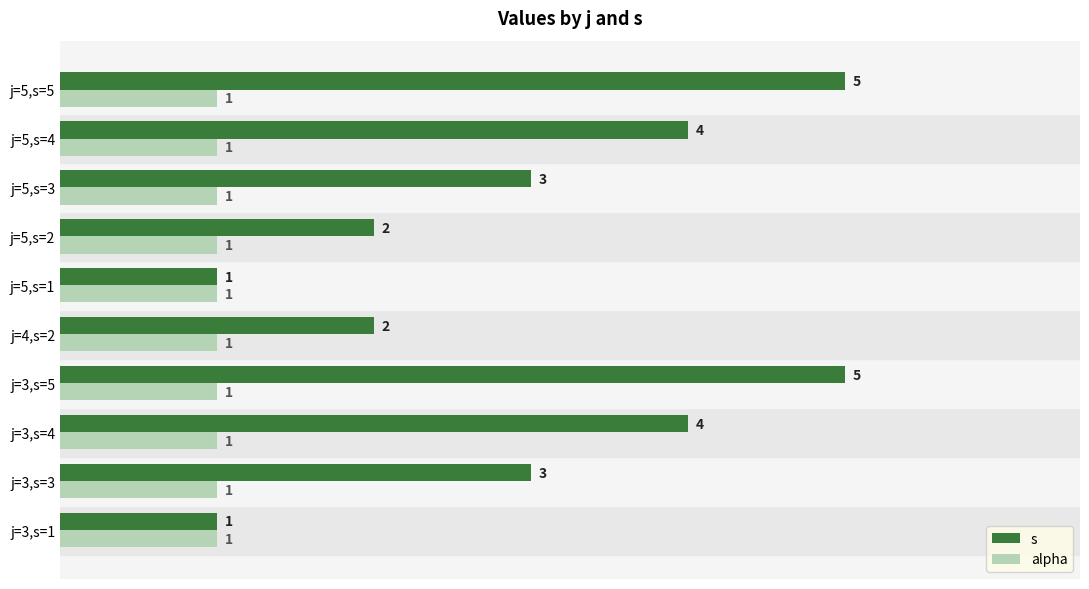

List the series in order of their peak value, lowest first.

alpha, s